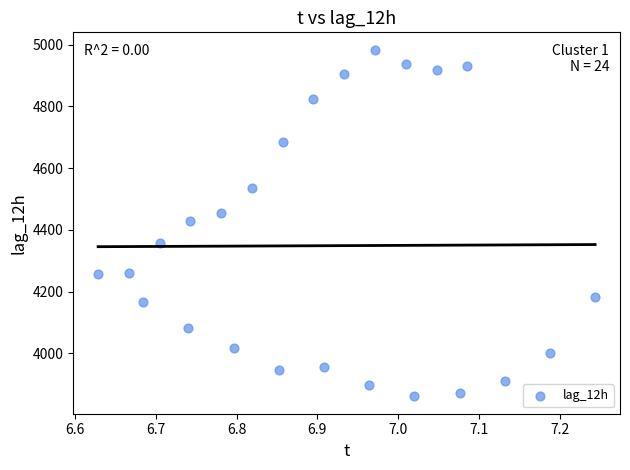

What is the range of Y values (max minus min)?

1124